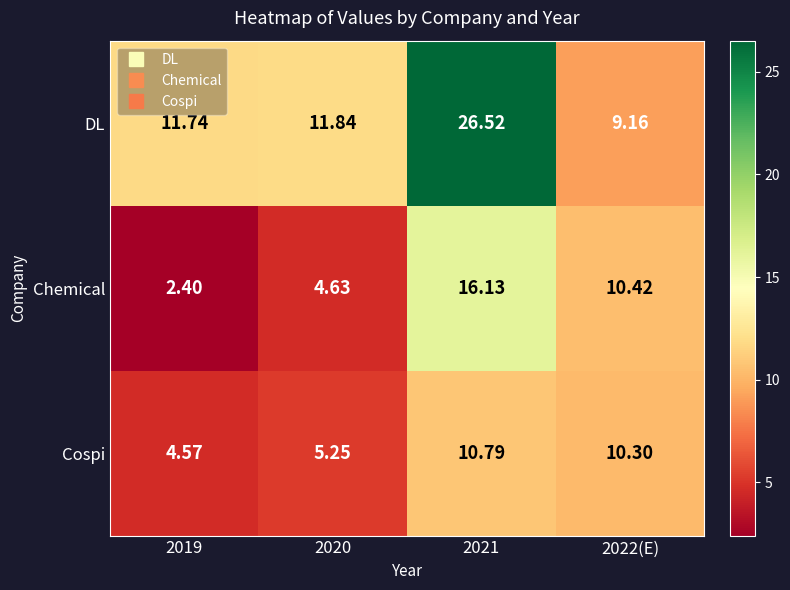

Which series has the largest range (max minus min)?

DL